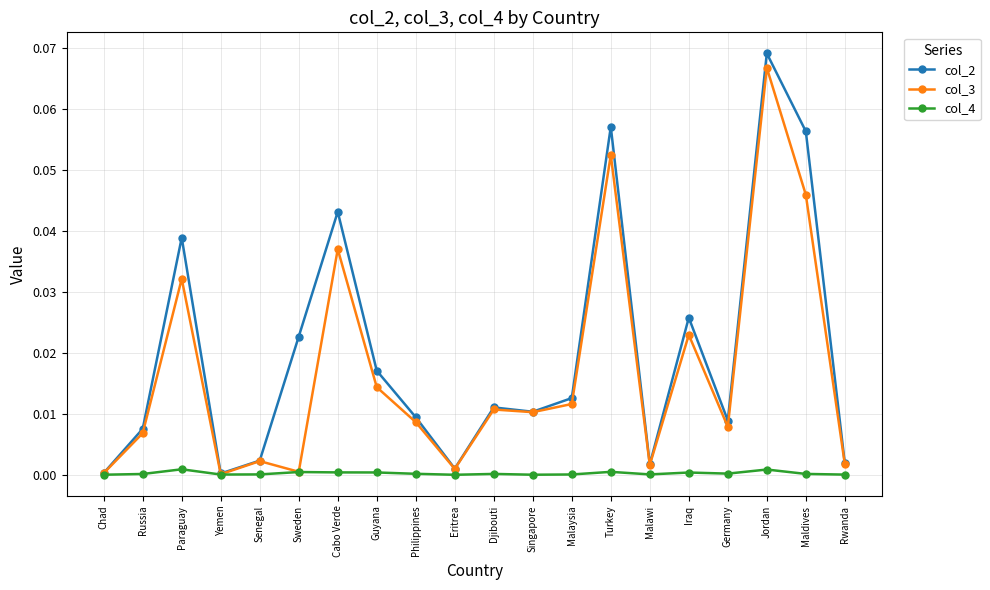

The col_2 series shows 0.0 at Paraguay. True or false?

True